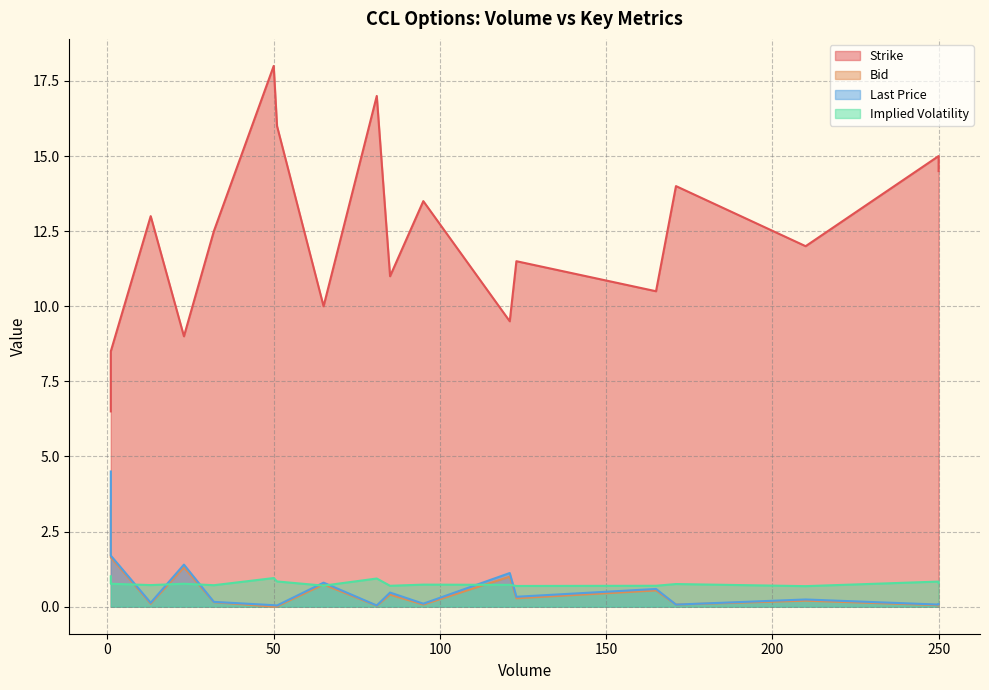

What is the approximate value of Bid at 7?

0.1